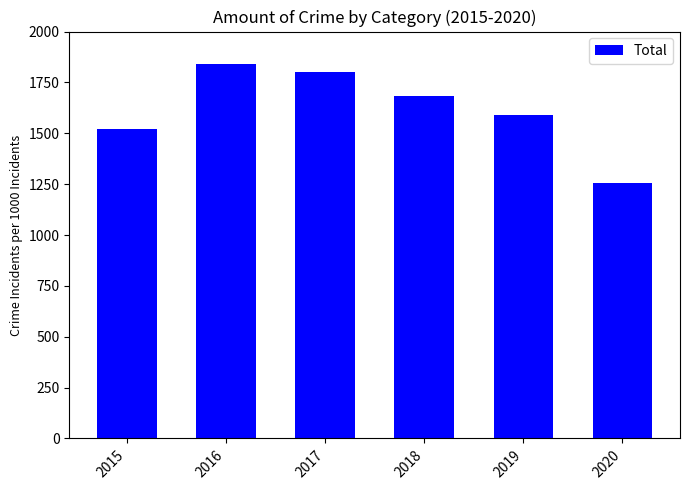

What is the difference between the maximum and minimum values?

581